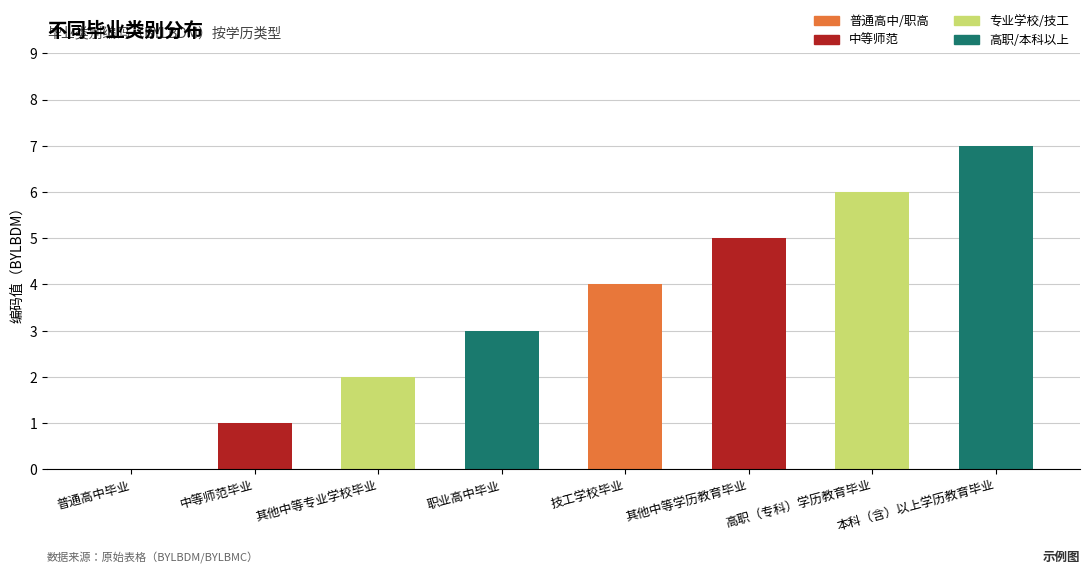

The value at 普通高中毕业 is 0. True or false?

True